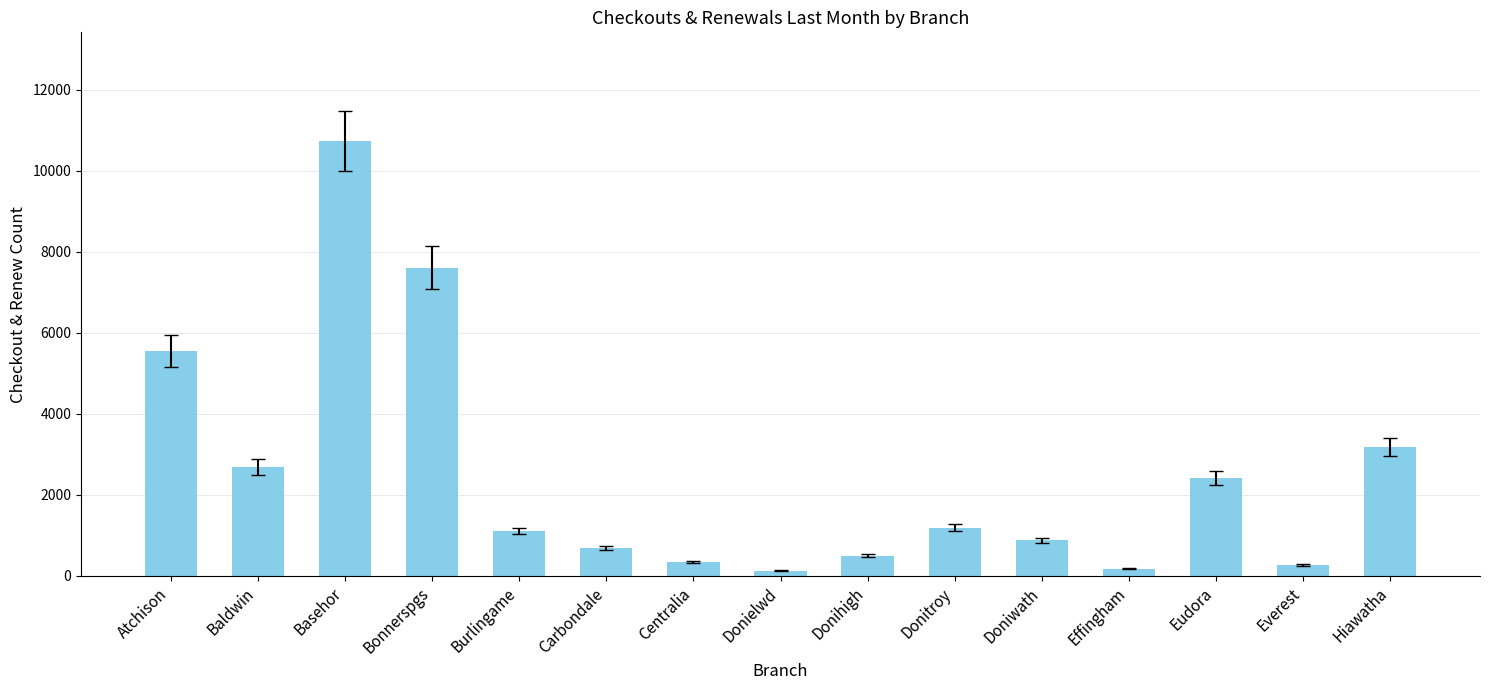

What position from the right is Donihigh?

7